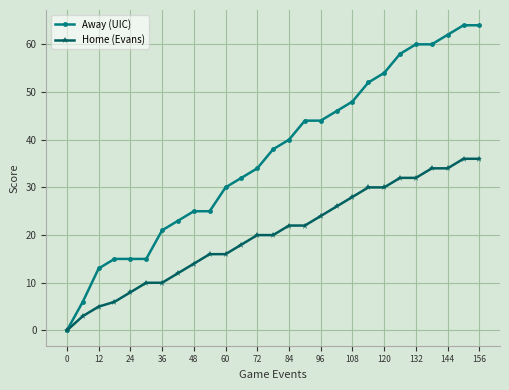

What is the difference between the second highest and minimum values in the Away (UIC) series?

64